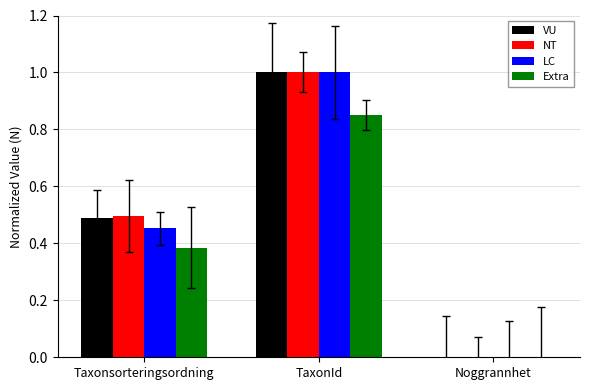

Read the LC value at TaxonId.

1.0